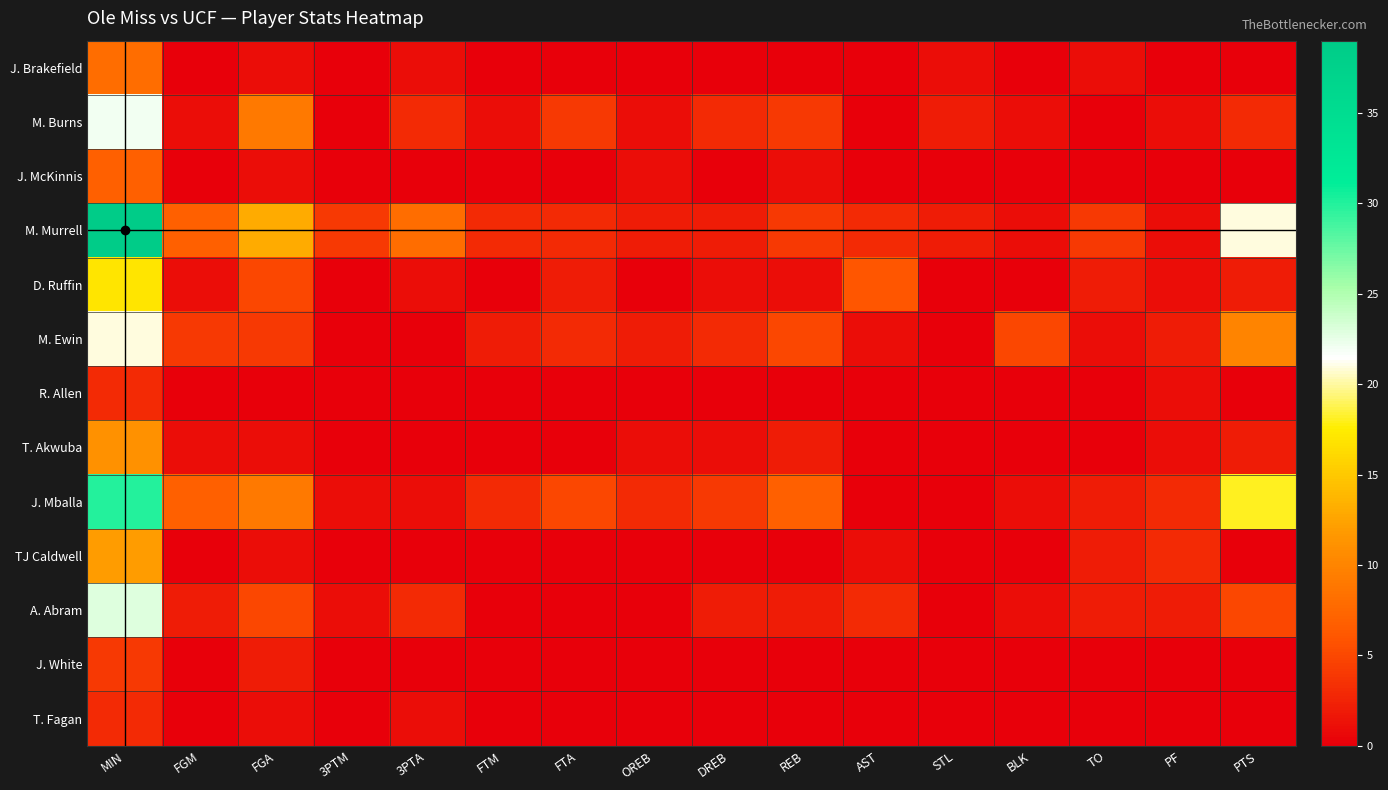

Which series changed the most between 3PTM and TO?

D. Ruffin